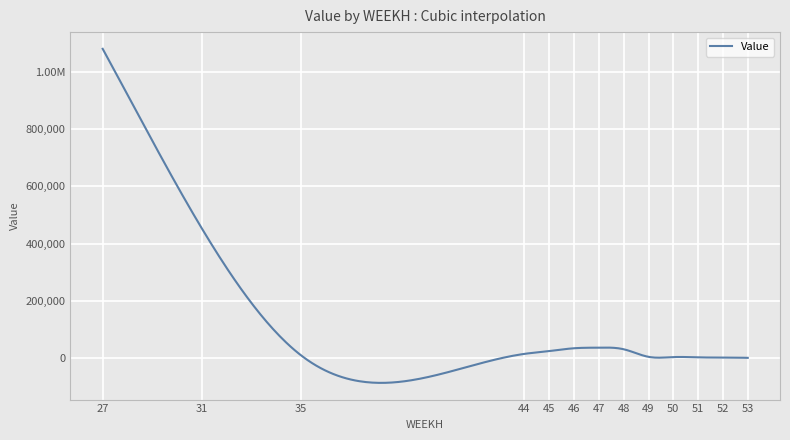

Does the chart display data point markers on the line(s)?

No